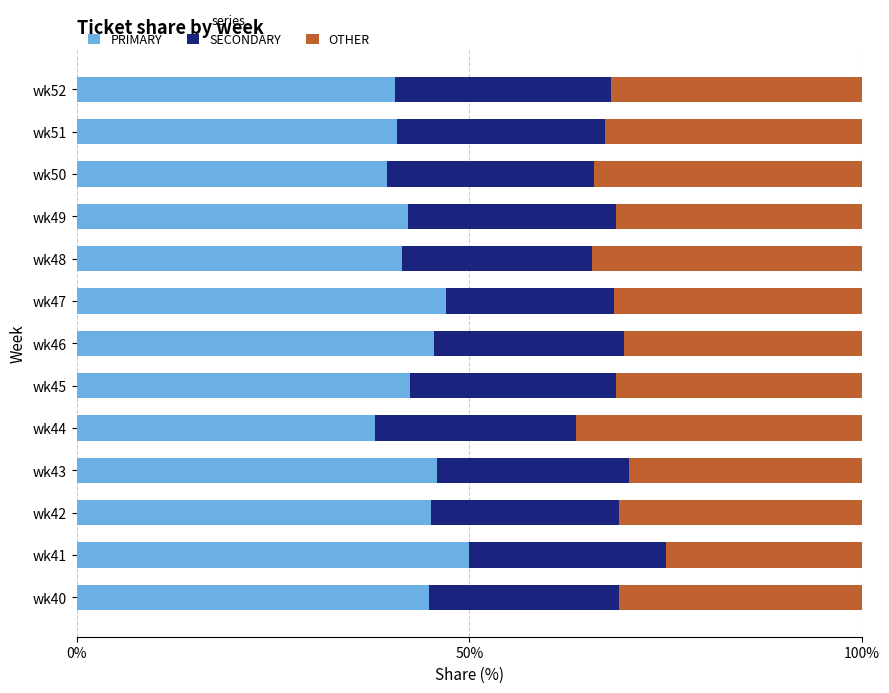

The PRIMARY series shows 44.9 at wk40. True or false?

True